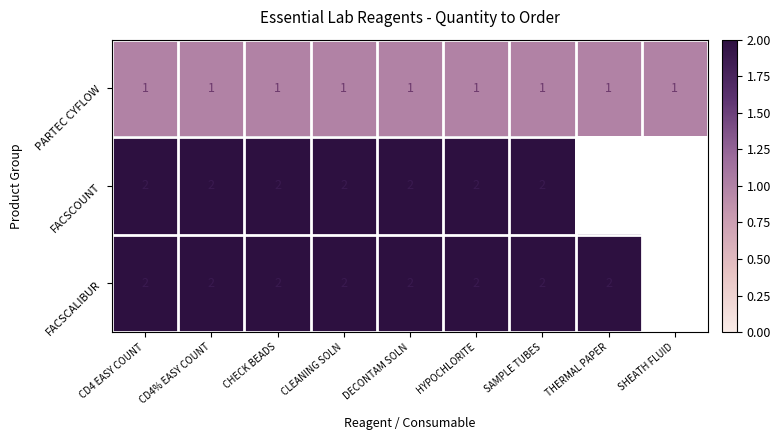

What is the sum of the FACSCOUNT values at CLEANING SOLN and HYPOCHLORITE?

4